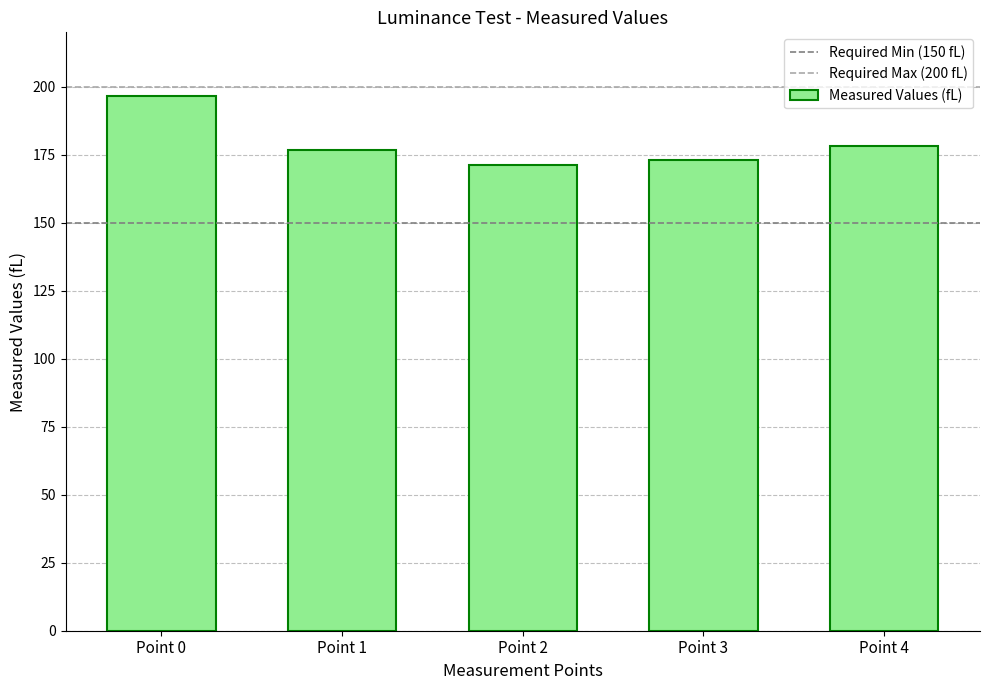

Reading left to right, what are all the values shown in this chart?

196.8	176.6	171.1	173.2	178.3